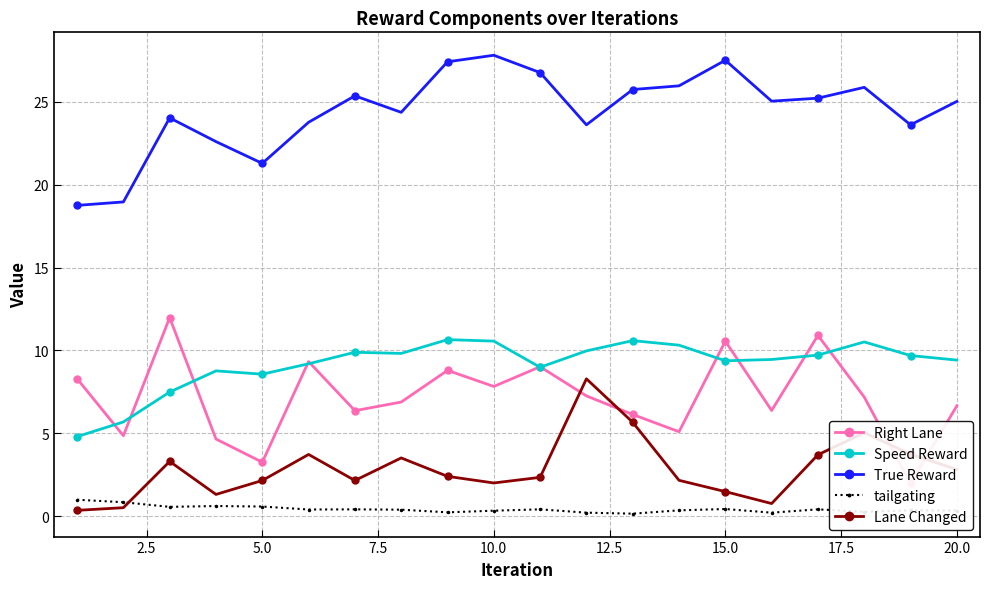

True or false: Lane Changed has more than 2 points higher than both neighbors.

True